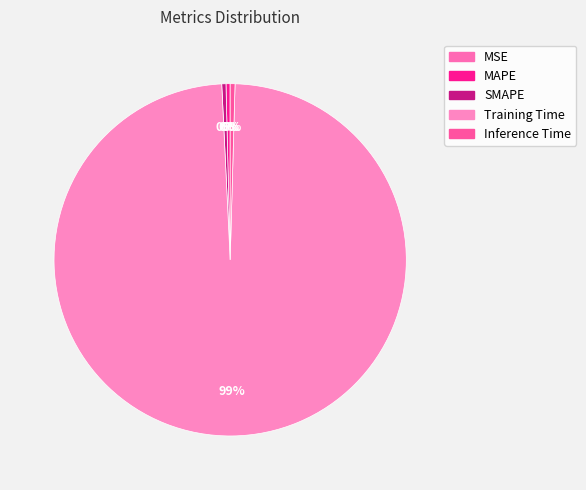

To the nearest percent, what is the combined percentage of SMAPE and MAPE?

1%